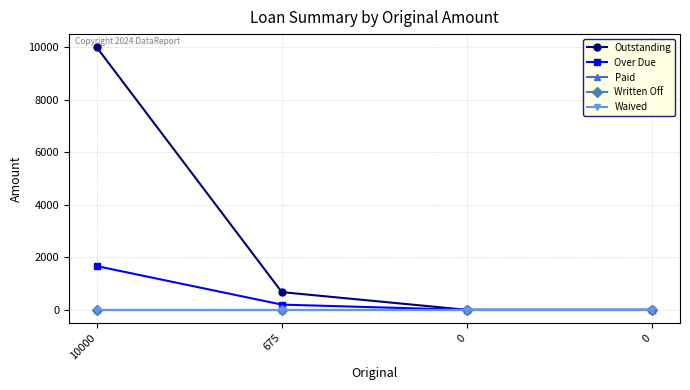

How many values in the Over Due series are below 200?

2